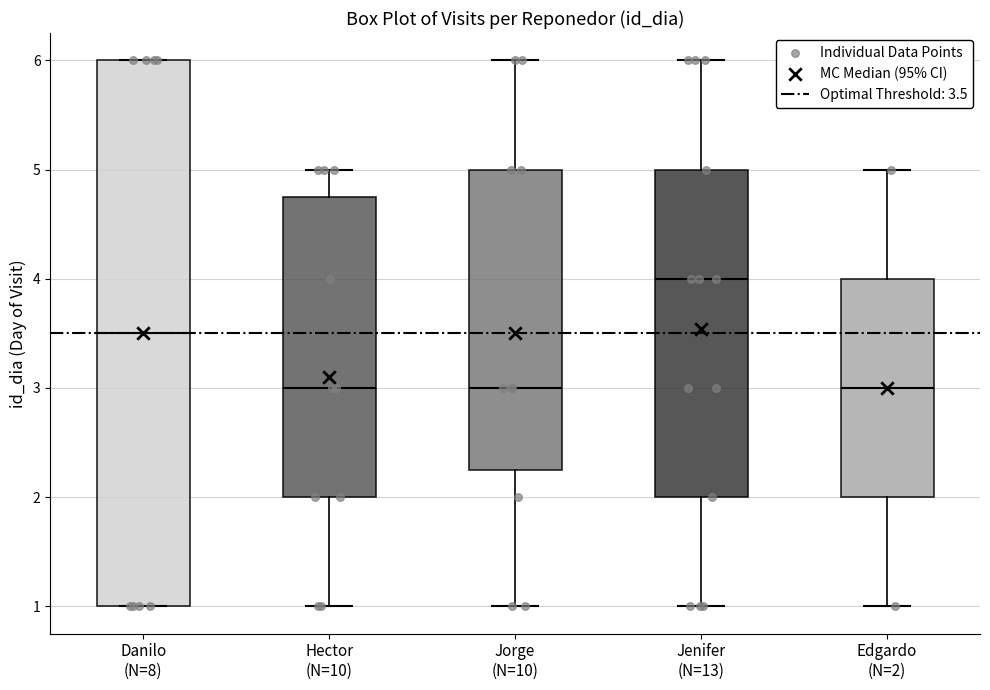

Reading left to right, read every box against the y-axis: the position of its median line, the range the box covers, and the ends of its whiskers. The values are not printed on the chart, so give them approximately, as read against the axis.

Danilo (N=8): median 3.5, box 1.0 to 6.0, whiskers 1.0 to 6.0
Hector (N=10): median 3.0, box 2.0 to 4.8, whiskers 1.0 to 5.0
Jorge (N=10): median 3.0, box 2.3 to 5.0, whiskers 1.0 to 6.0
Jenifer (N=13): median 4.0, box 2.0 to 5.0, whiskers 1.0 to 6.0
Edgardo (N=2): median 3.0, box 2.0 to 4.0, whiskers 1.0 to 5.0